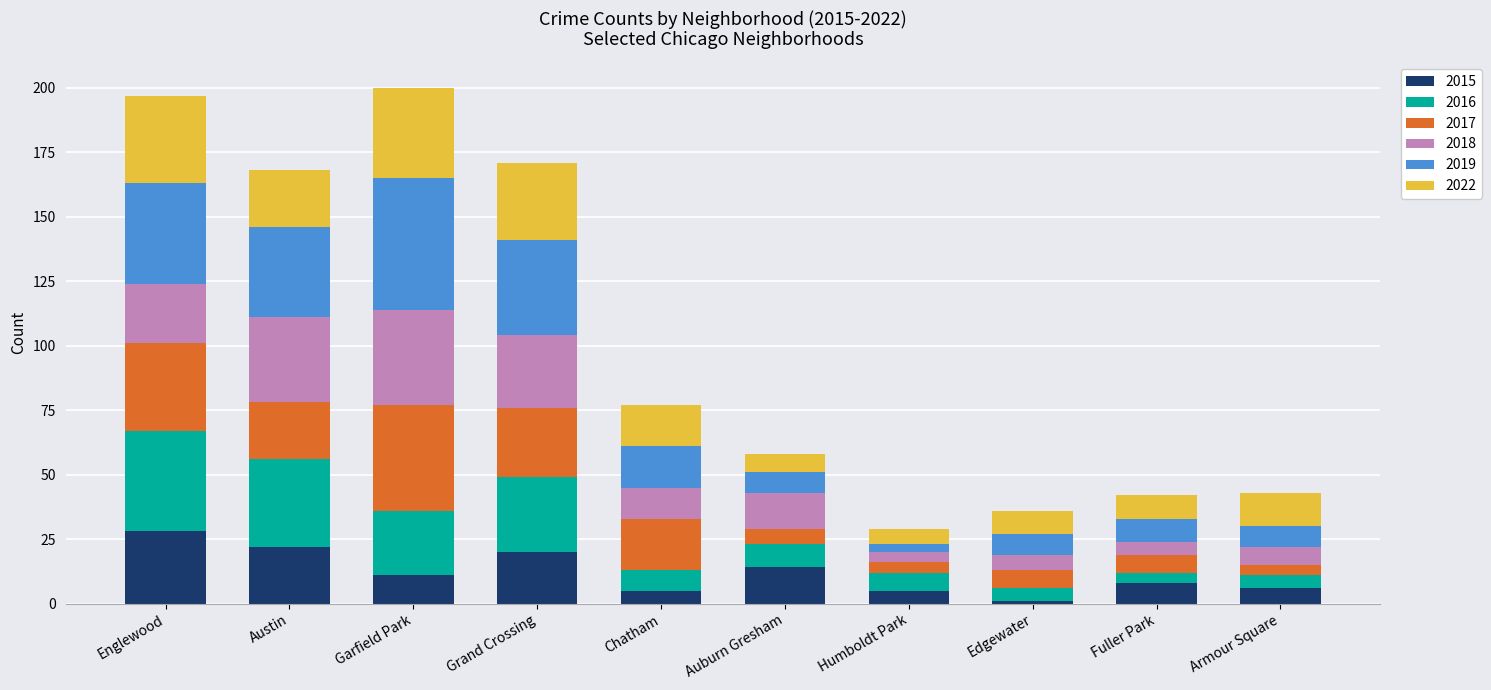

Which category has the highest value in the 2015 series?

Englewood